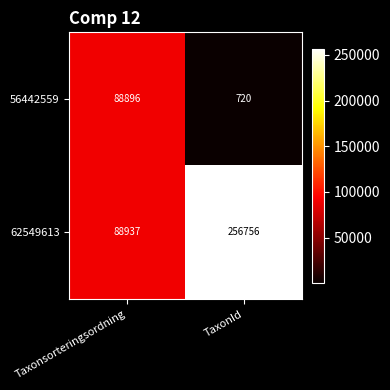

At which category is the sum across all series the highest?

TaxonId